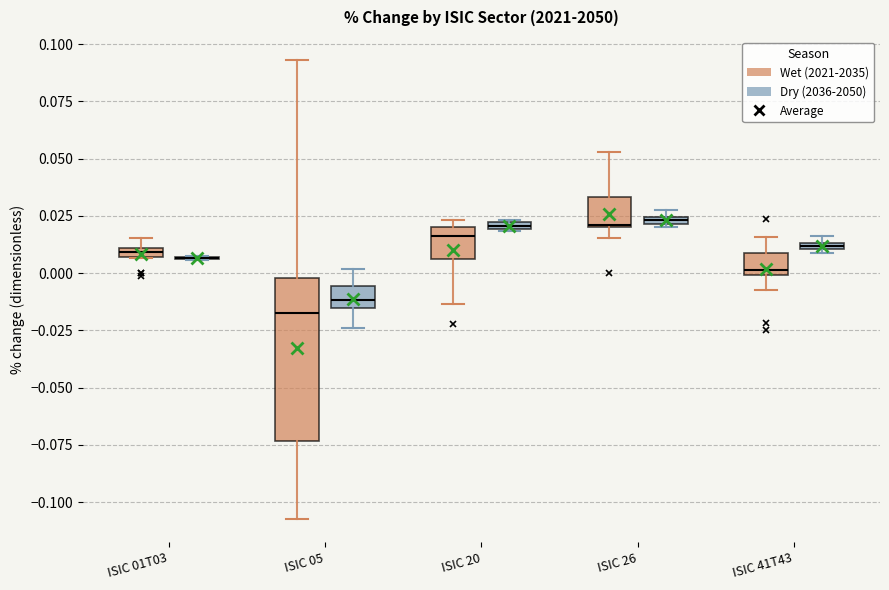

Where does the upper whisker of the box for ISIC 41T43 (Wet (2021-2035)) end on the y-axis? The values are not printed on the chart, so give them approximately, as read against the axis.

0.015